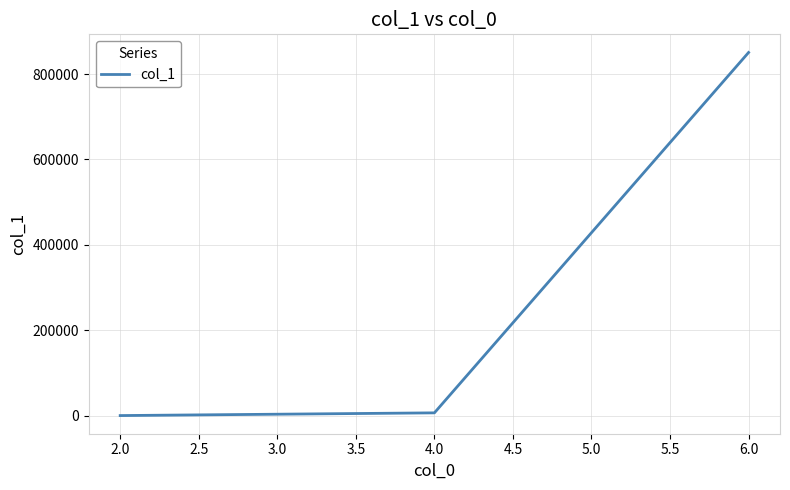

Does the chart display data point markers on the line(s)?

No